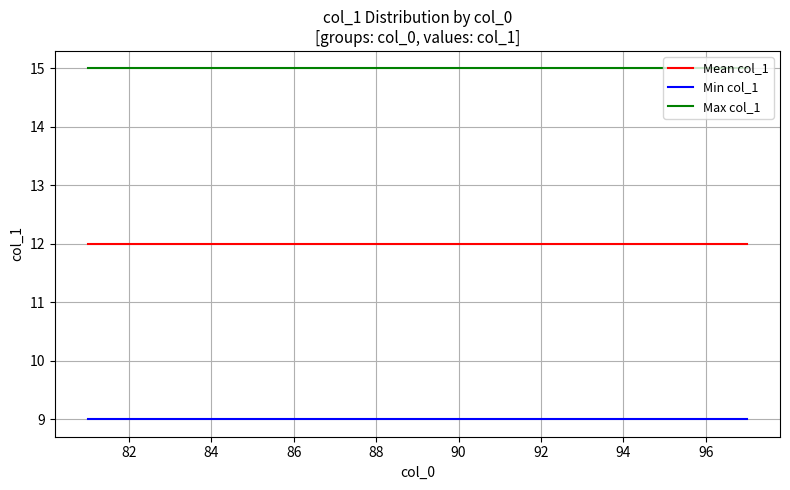

What is the minimum value for Mean col_1?

12